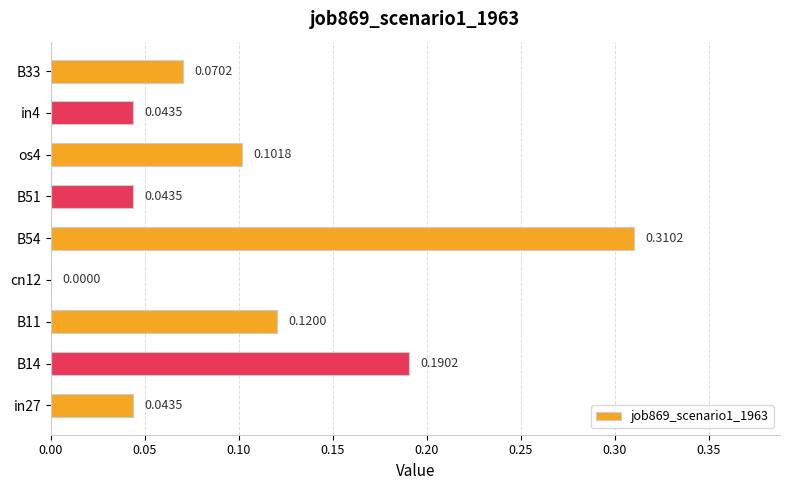

What is the change in value from in27 to os4?

+0.1